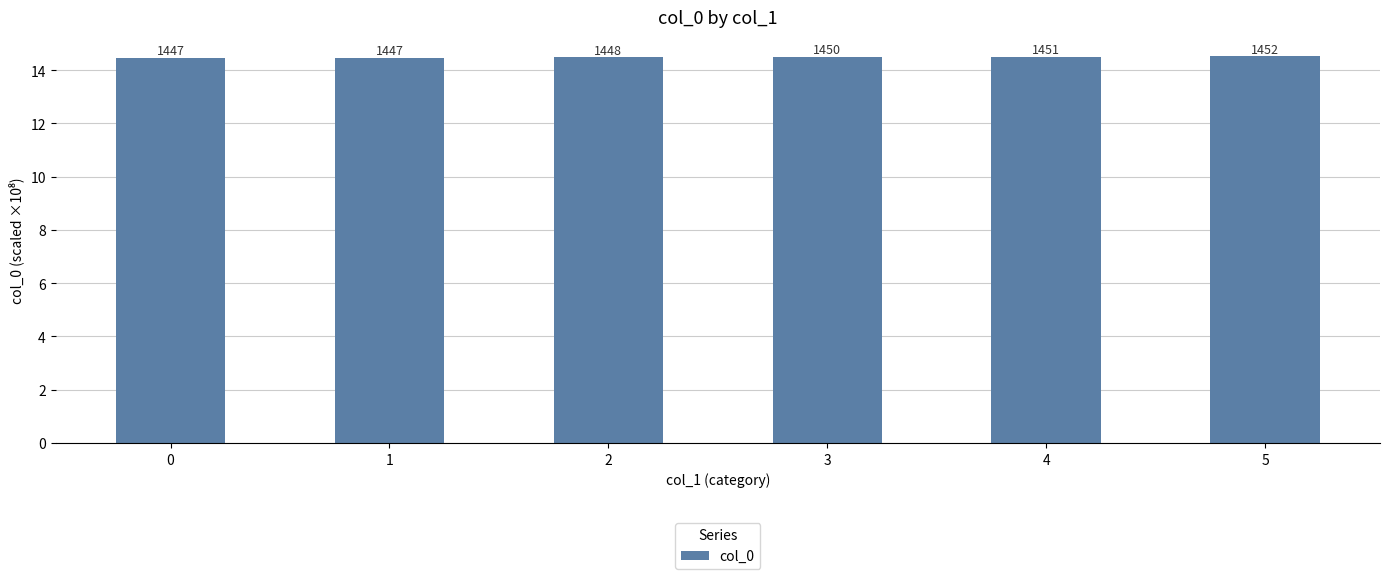

What is the sum of all values?

87.0